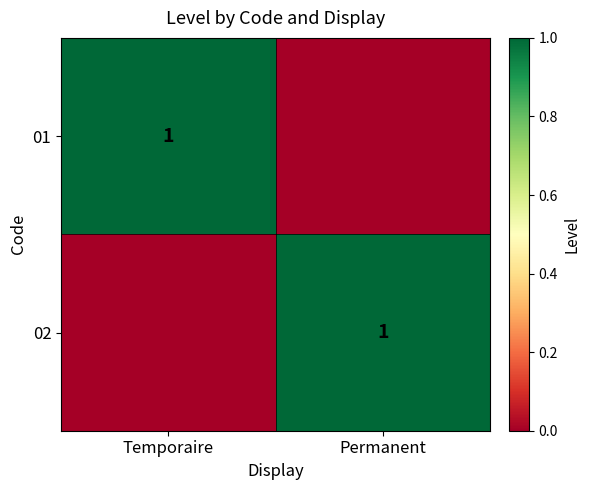

The value of 02 at Permanent is 1. True or false?

True